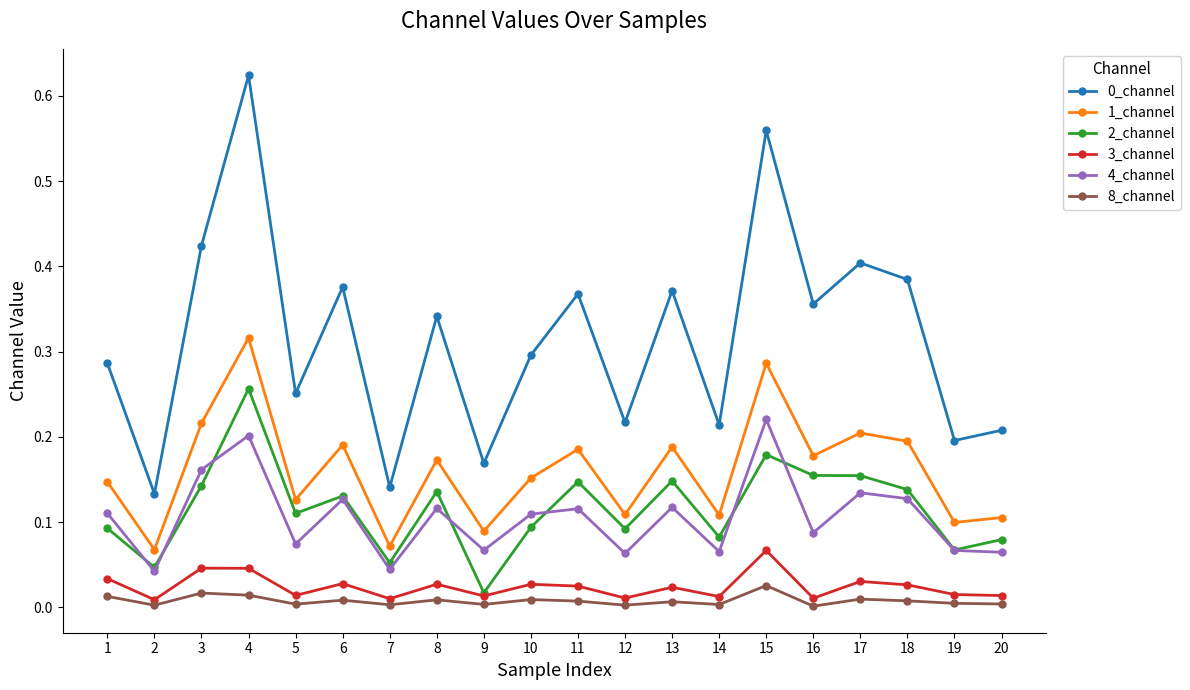

True or false: 2_channel has a value of 0.0 at 9.

True